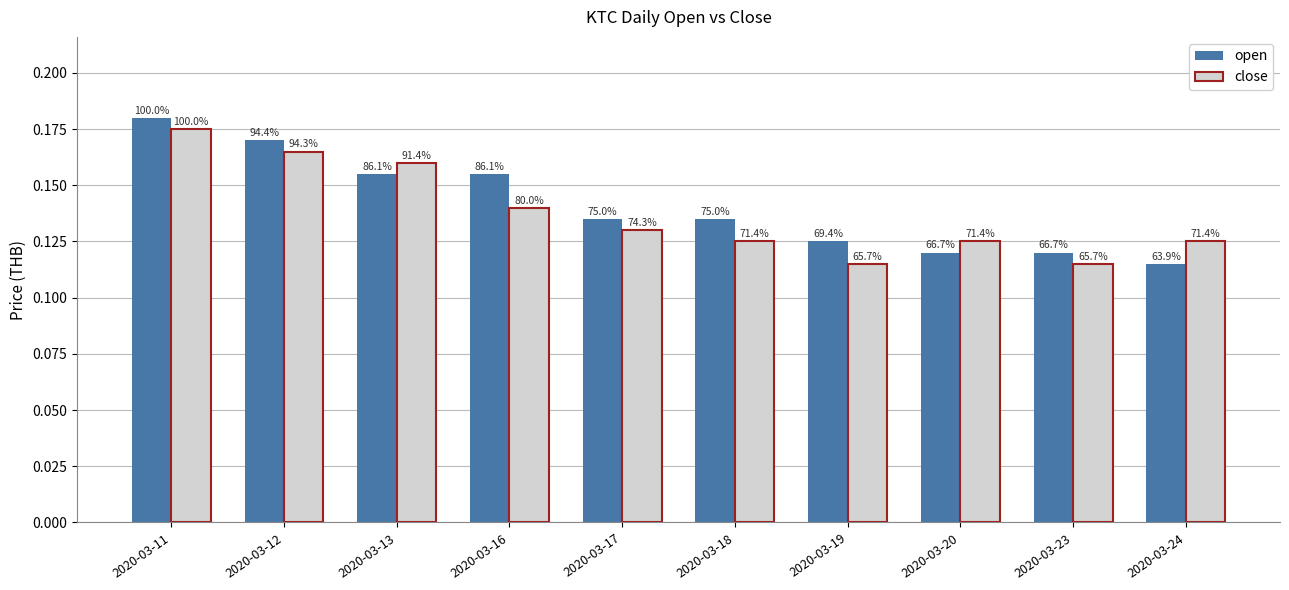

Rank the series at 2020-03-20 from highest to lowest value.

close, open